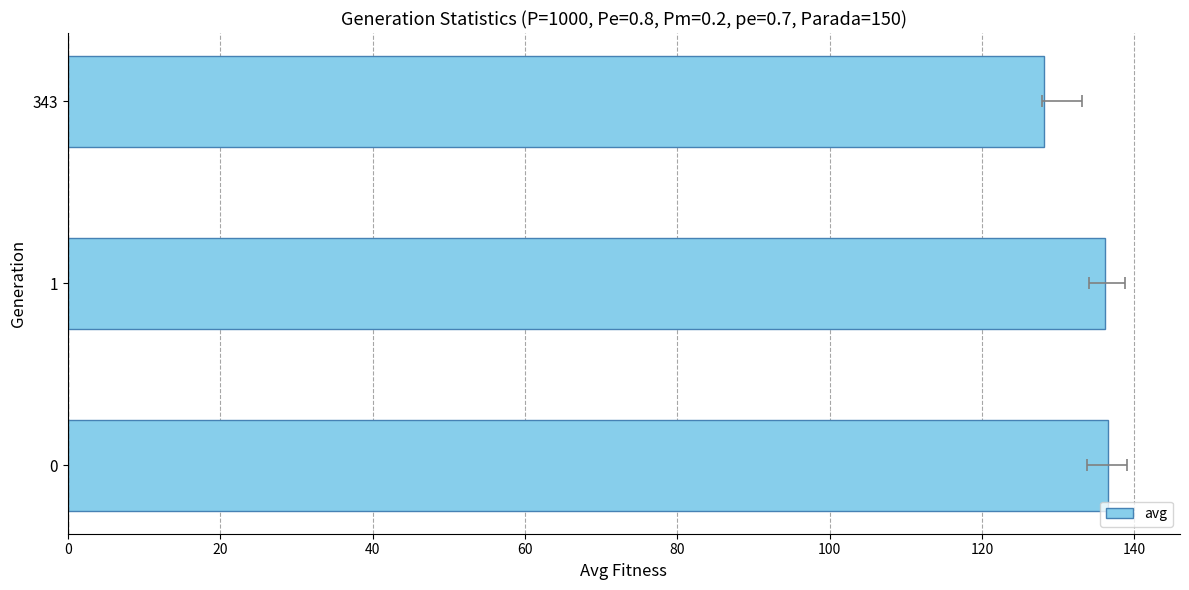

Reading left to right, what are all the values shown in this chart?

136.6	136.2	128.2